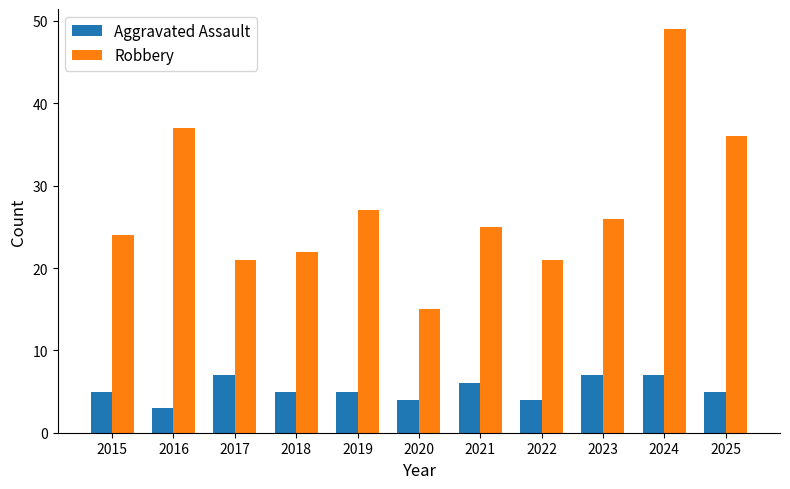

What is the lowest value of the Robbery series?

15